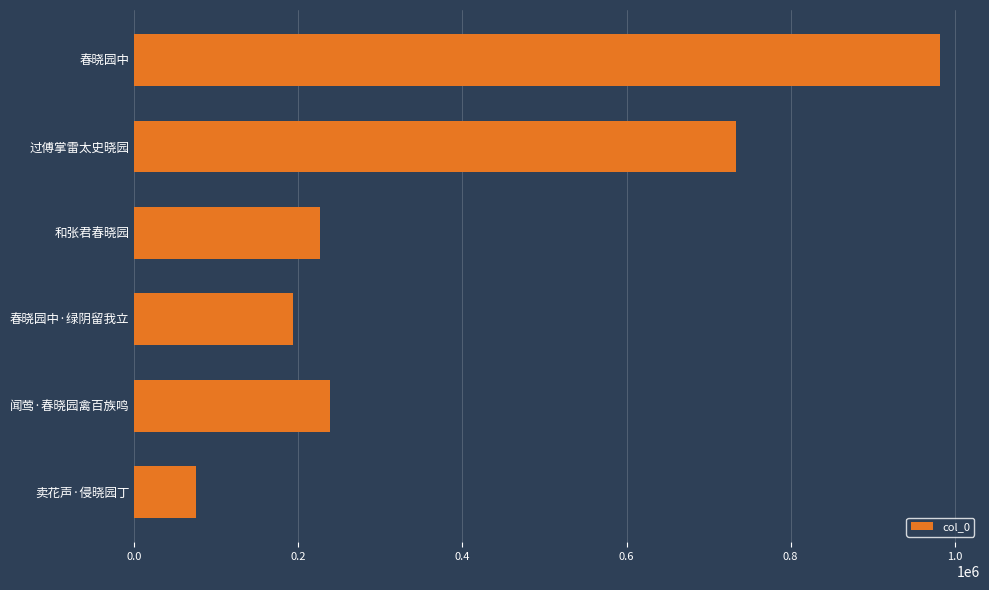

At which label is the value closest to 528251?

过傅掌雷太史晓园